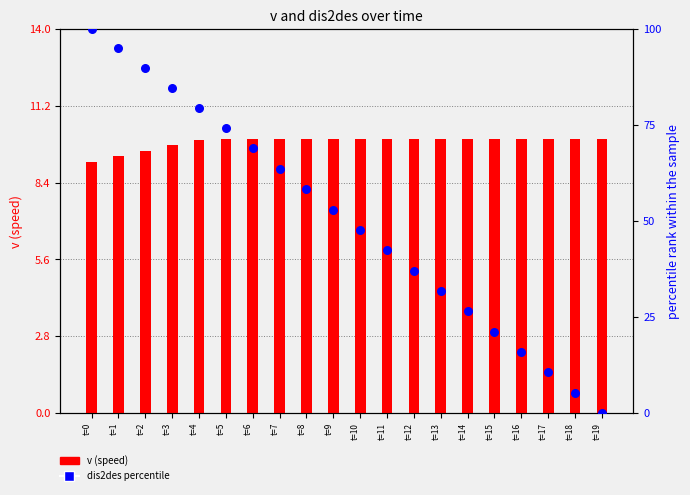

At which category is the sum across all series the highest?

t=0